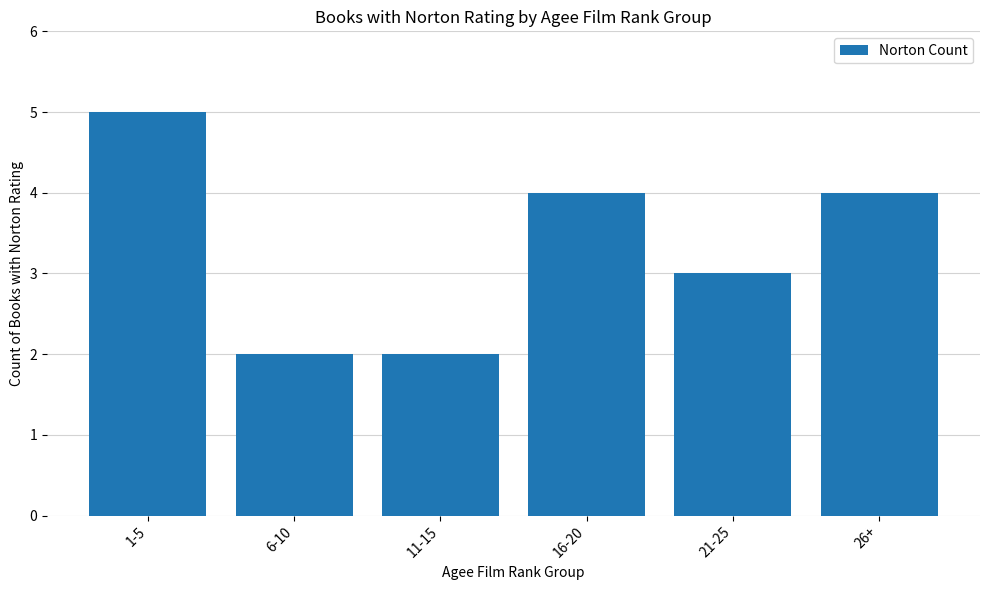

Reading left to right, transcribe all the data shown in this chart.

5	2	2	4	3	4